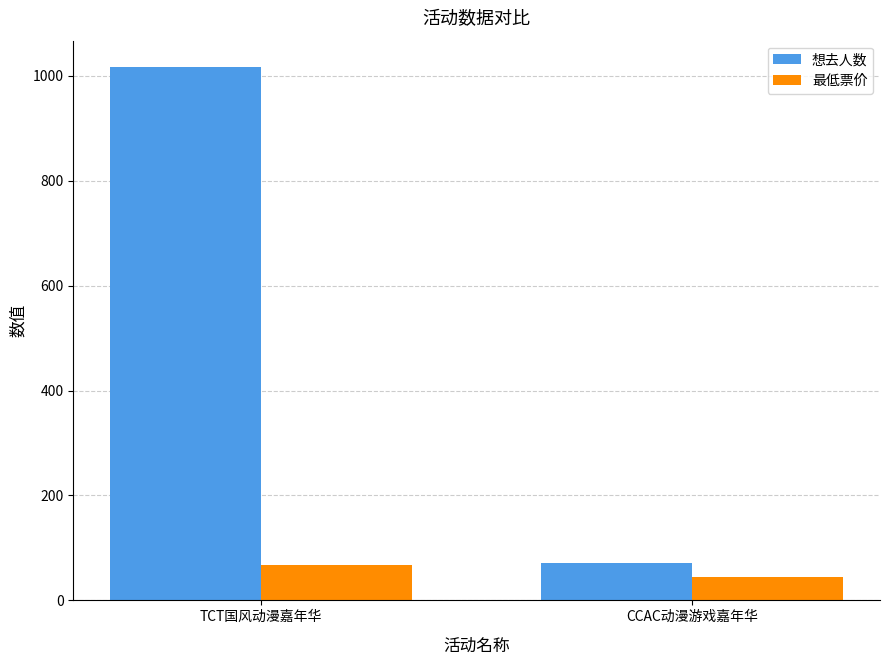

How many categories are shown in the chart?

2